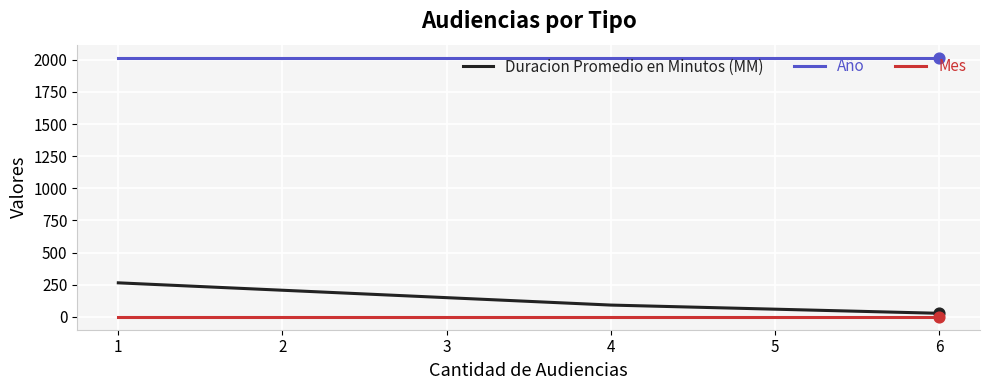

Which series has the largest total across all categories?

Año